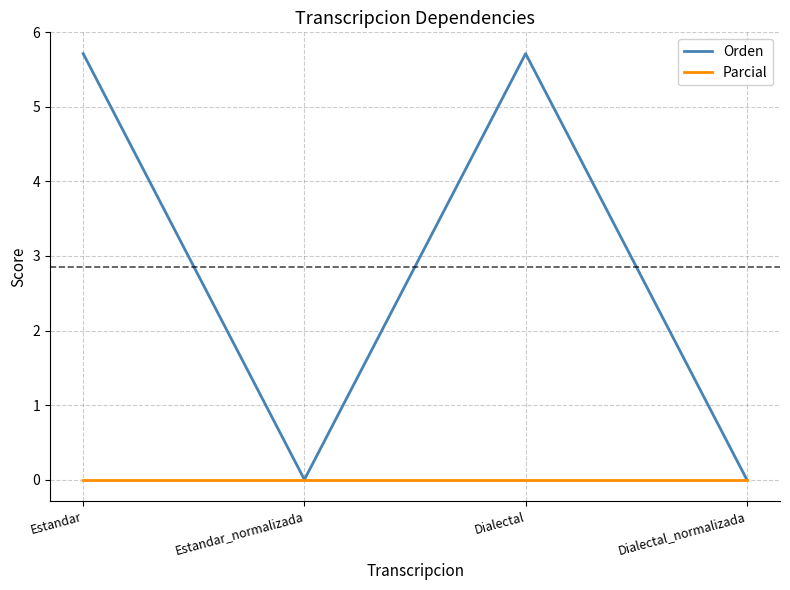

How many series are shown in this chart?

2